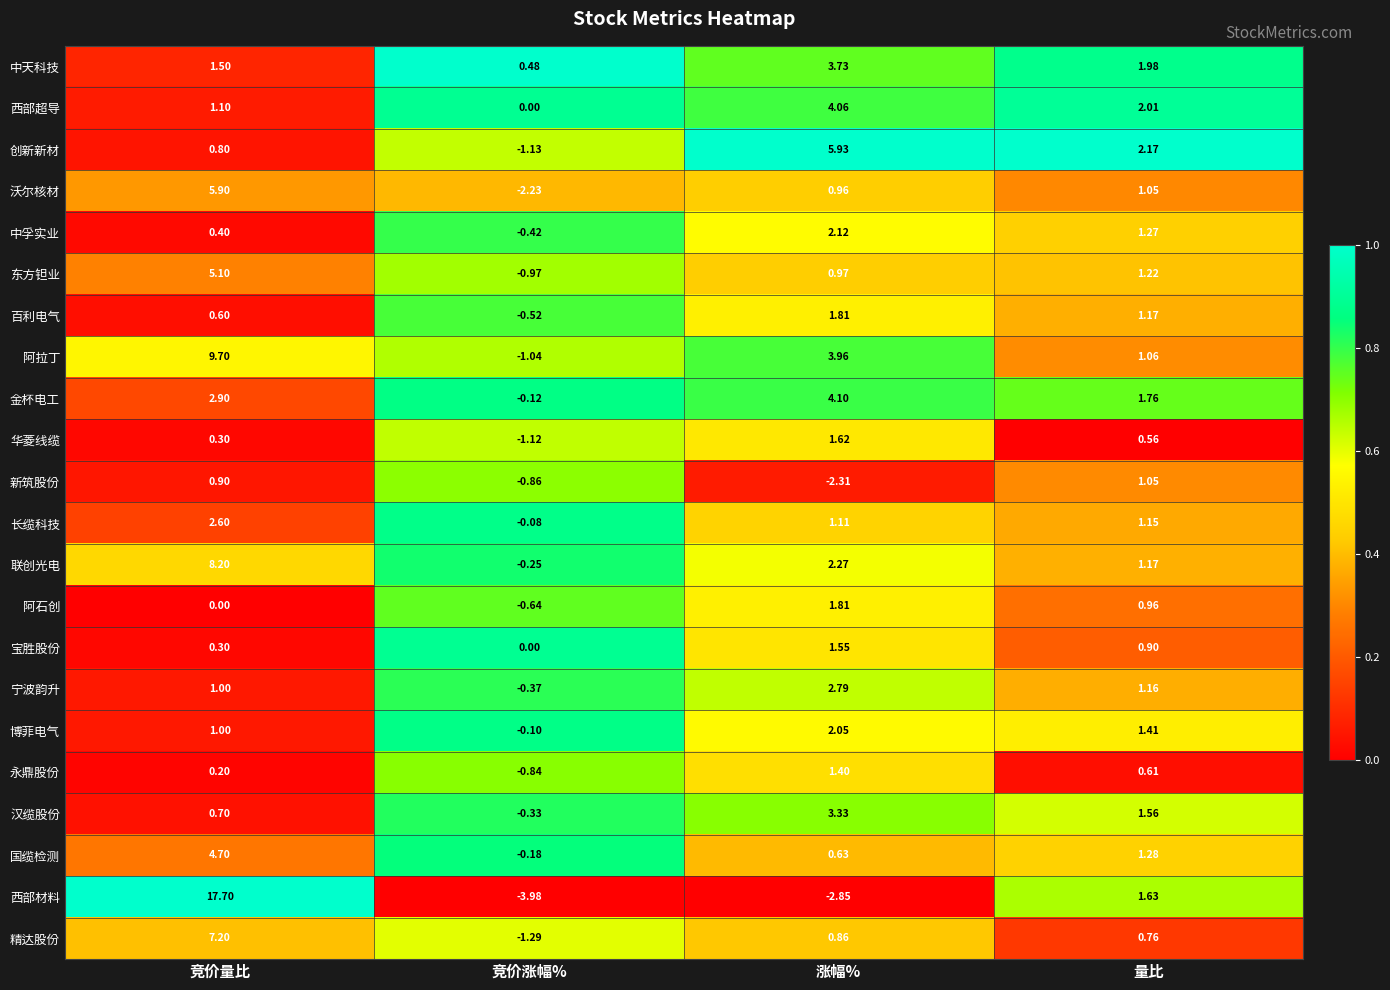

Between 竞价涨幅% and 涨幅%, which series saw the biggest shift?

创新新材